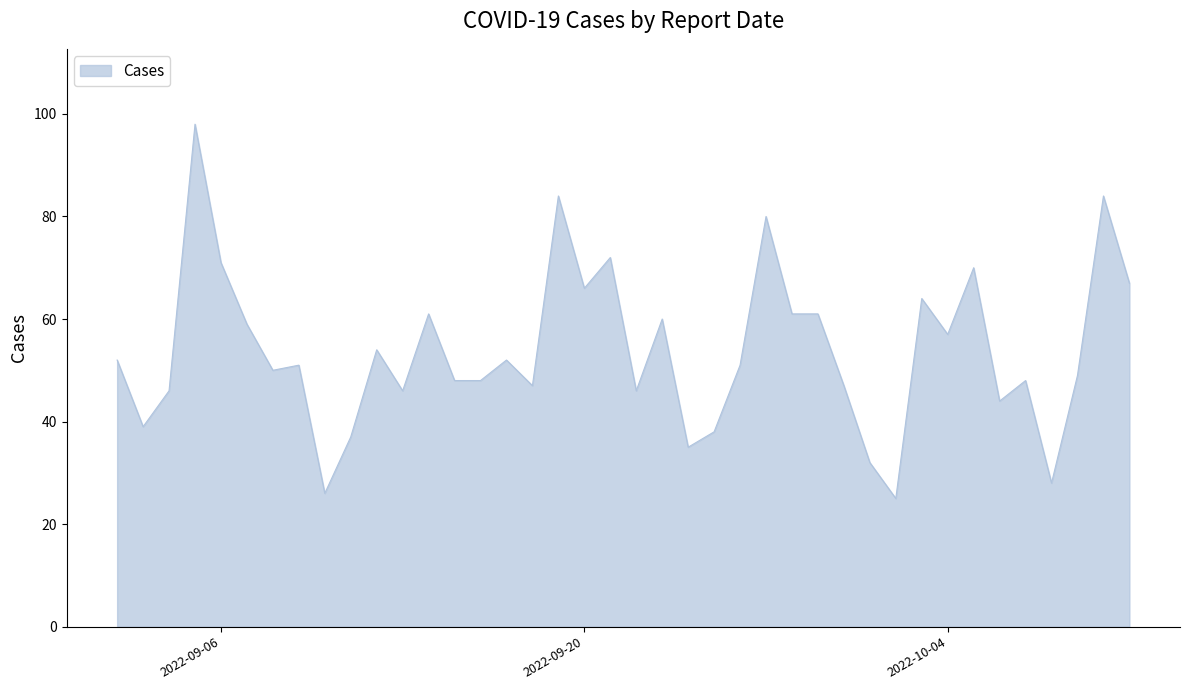

How many distinct data groups are displayed?

1